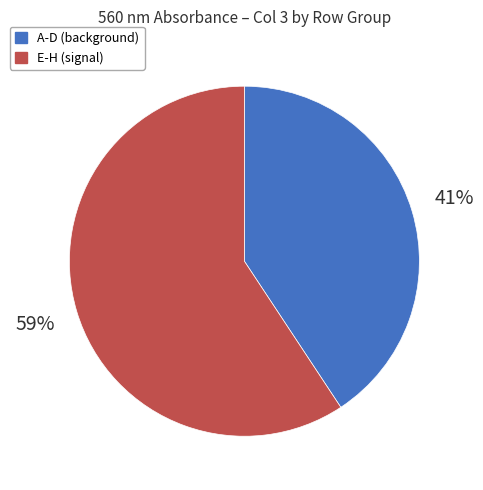

Does any single category account for the majority?

Yes